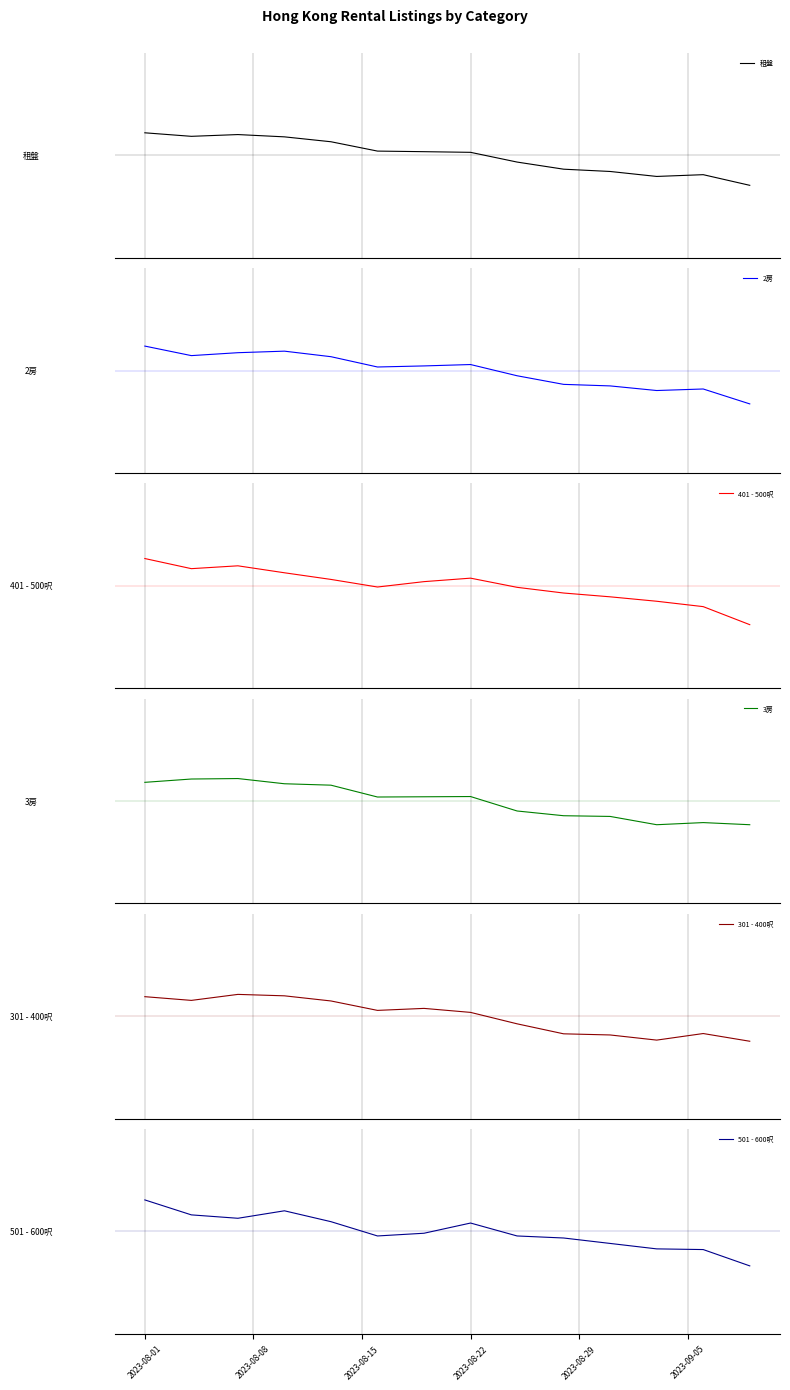

True or false: 2房 has a value of 0.5 at 2023-08-08.

False